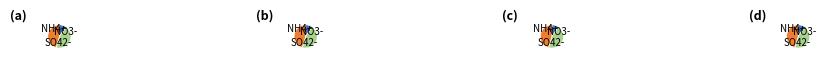

To the nearest percent, what portion does 5 represent?

31%